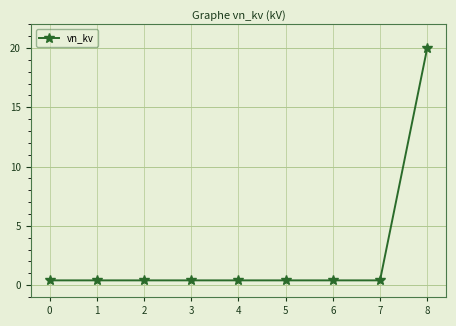

True or false: the data shows 0.4 at 6.

True